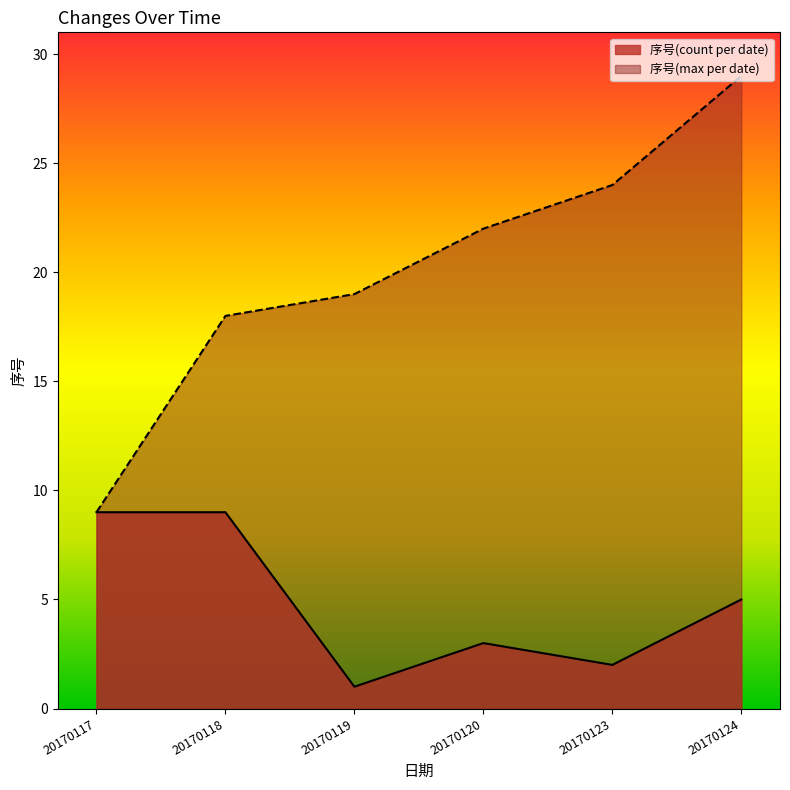

Which category has the lowest value across all series?

20170119